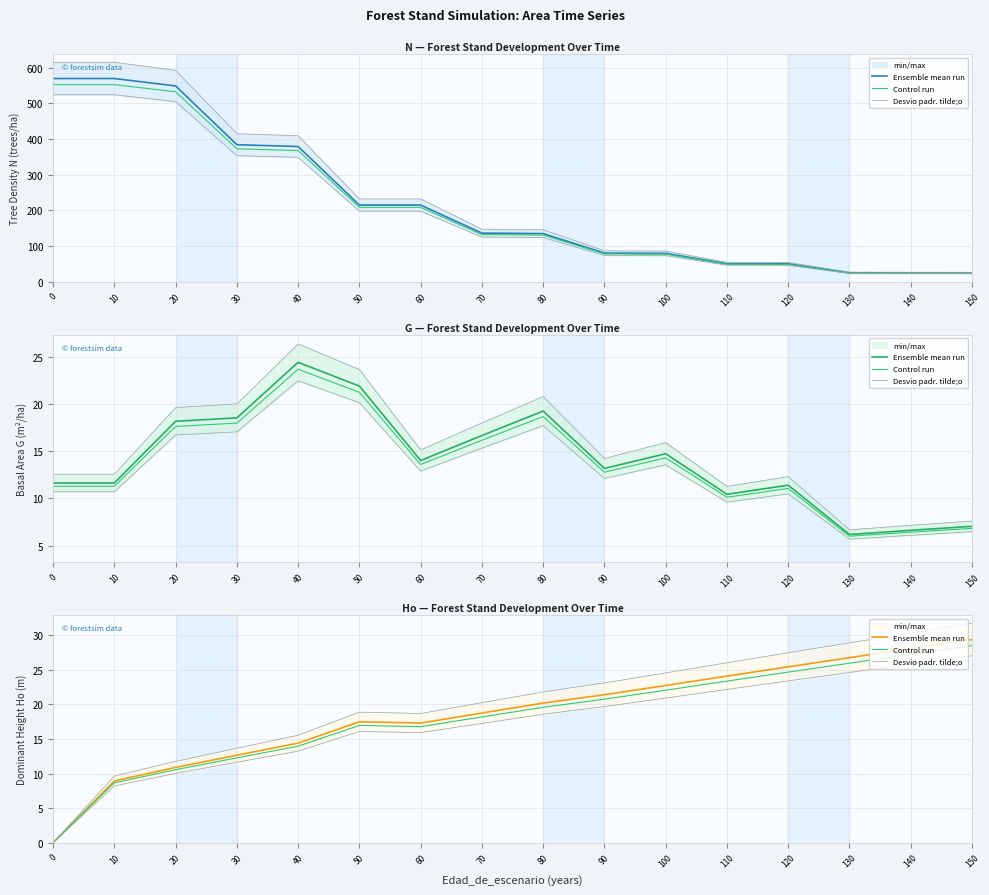

What is the value of the Ensemble mean run point at the 10th from the left?

21.4